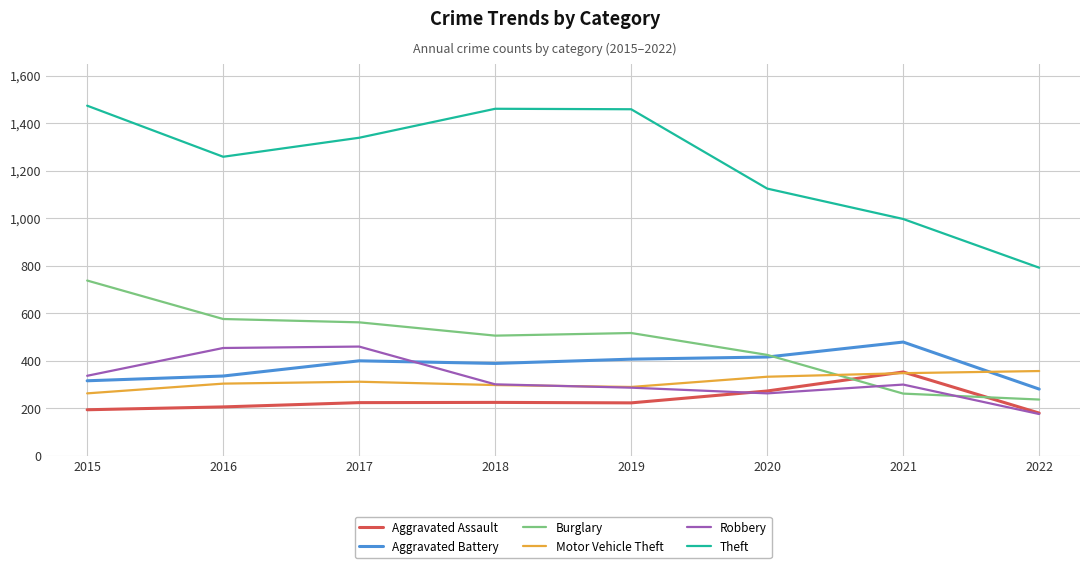

Is this an area chart (filled region under the line)?

No